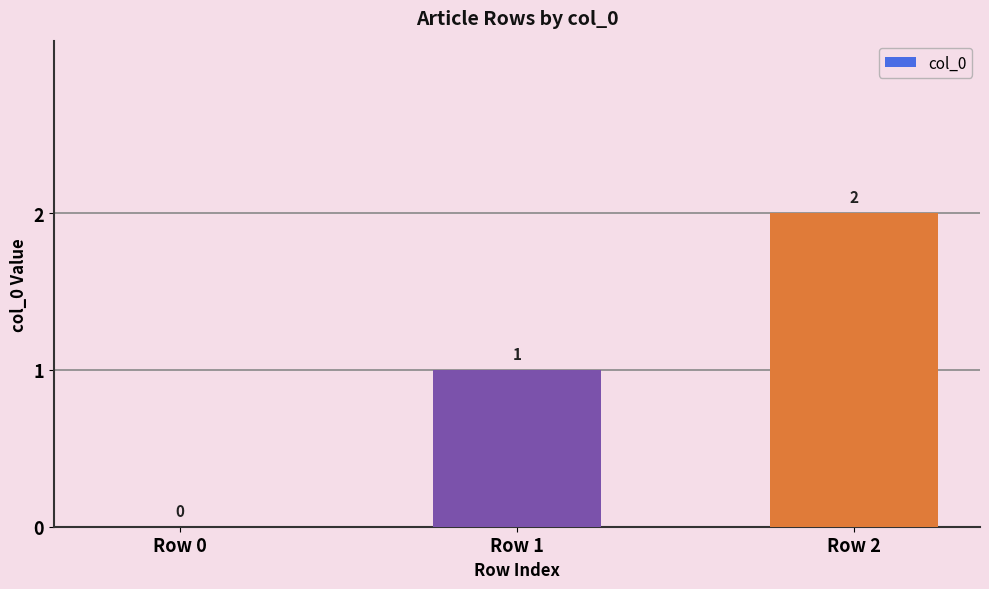

What is the maximum value shown in the chart?

2